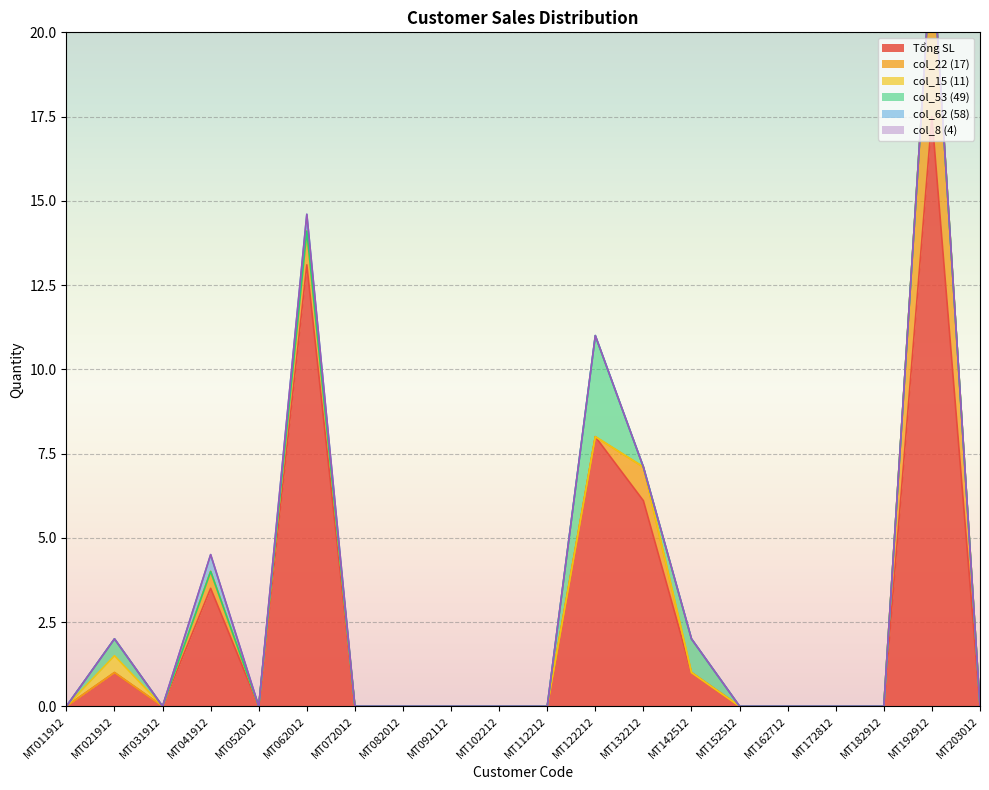

Is it true that col_53 (49) equals 3.0 at MT122212?

True